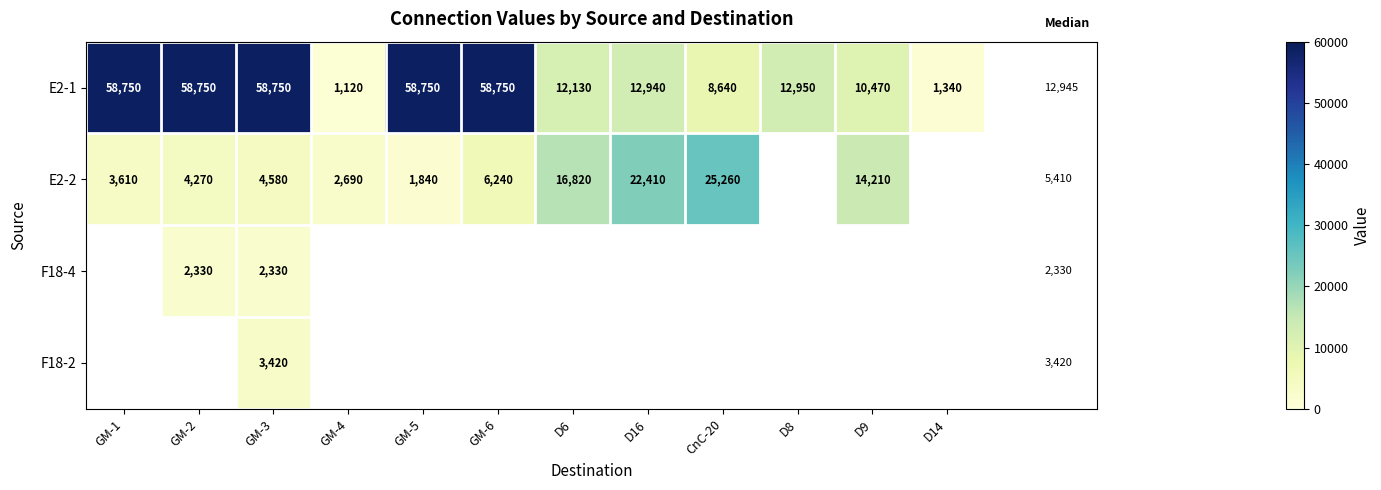

Is it true that E2-1 equals 12940 at D16?

True